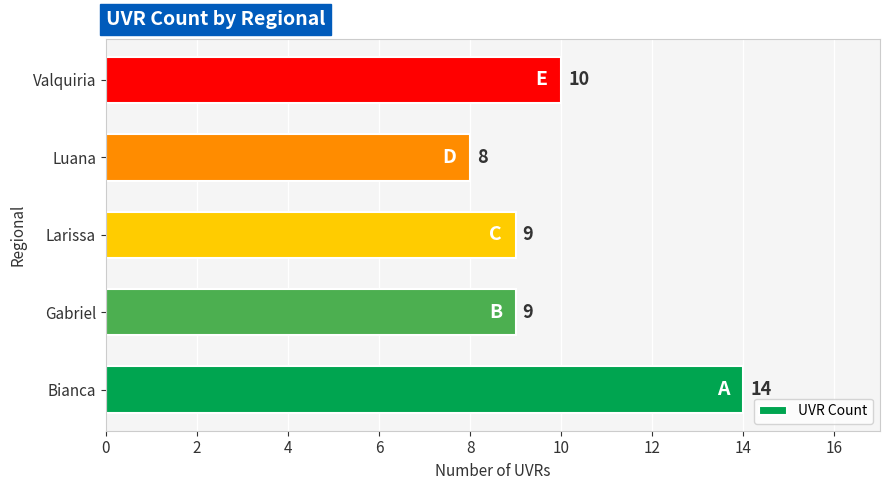

What is the maximum value shown in the chart?

14